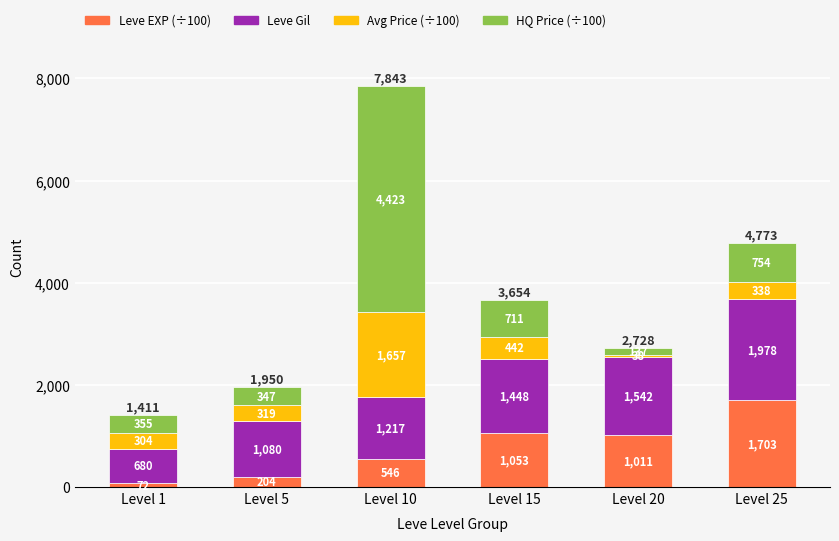

At which label does Leve EXP (÷100) reach its minimum?

Level 1